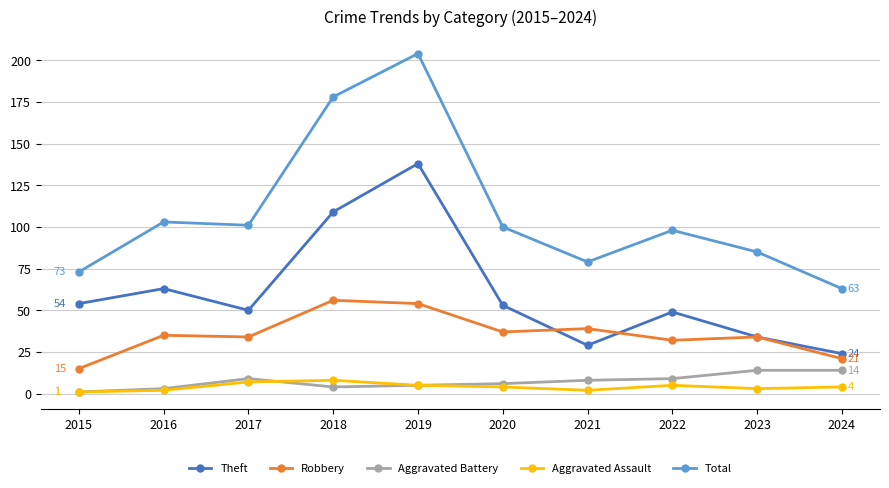

Is this an area chart (filled region under the line)?

No